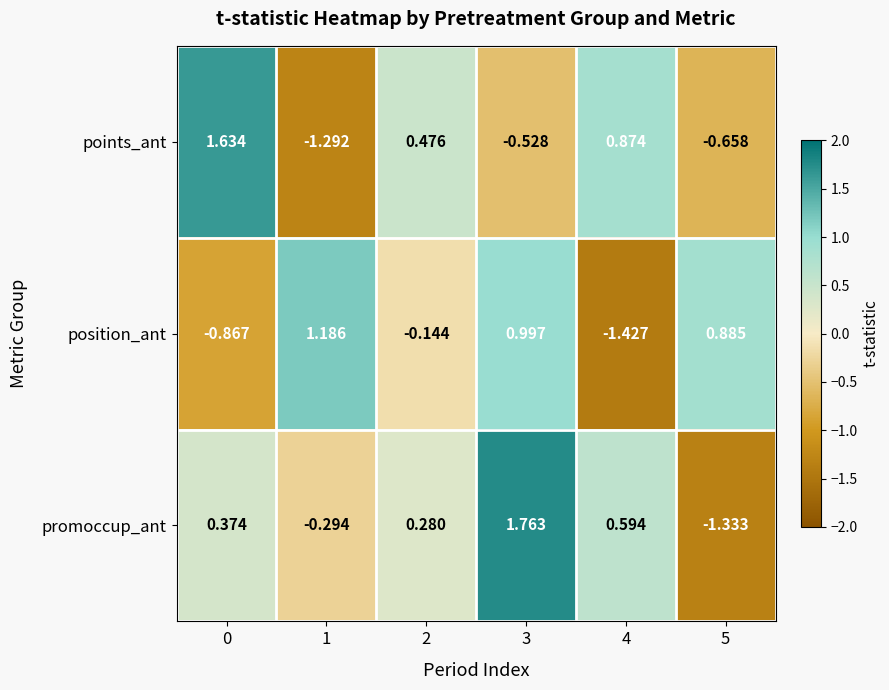

Rank the series at 5 from highest to lowest value.

position_ant, points_ant, promoccup_ant